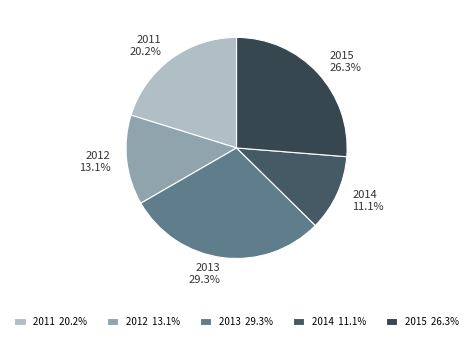

To the nearest percent, what is the average slice percentage?

20%